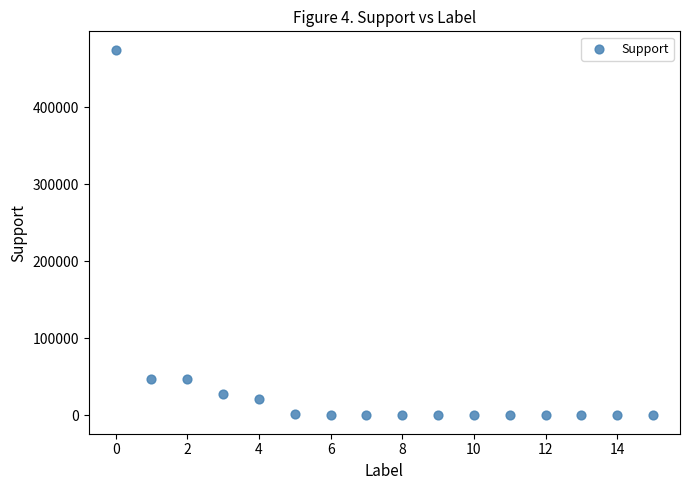

What is the range of Y values (max minus min)?

475027